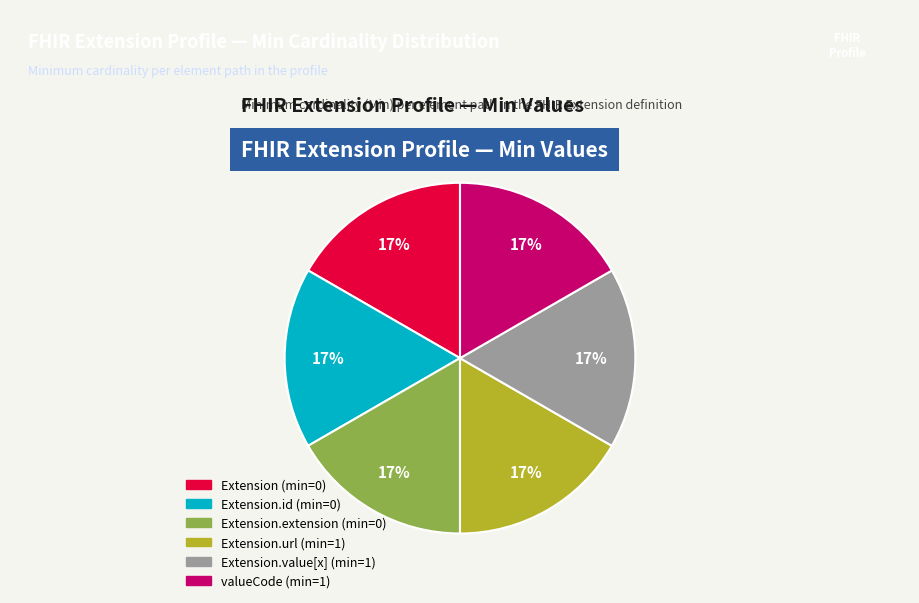

Is there any slice that represents more than half of the pie?

No